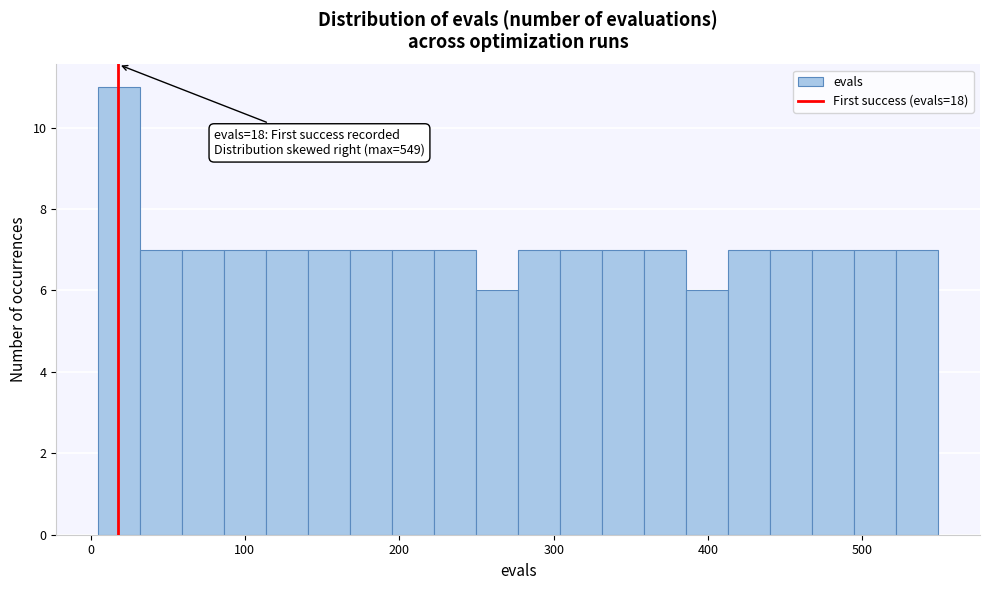

Around what value on the x-axis is the tallest bar? Give the approximate position of its centre, as read against the axis.

20